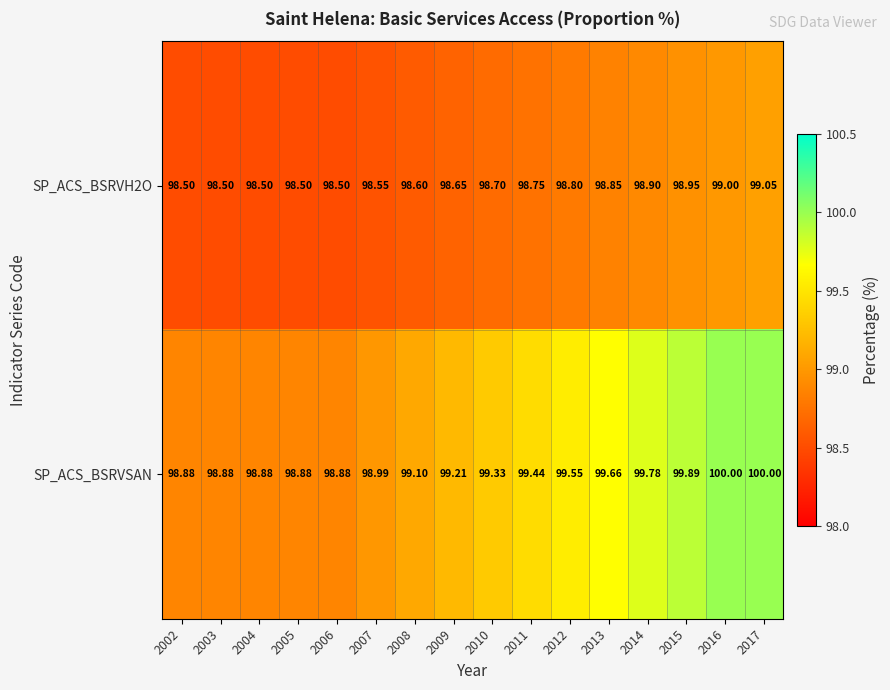

Which series has the widest spread of values?

SP_ACS_BSRVSAN